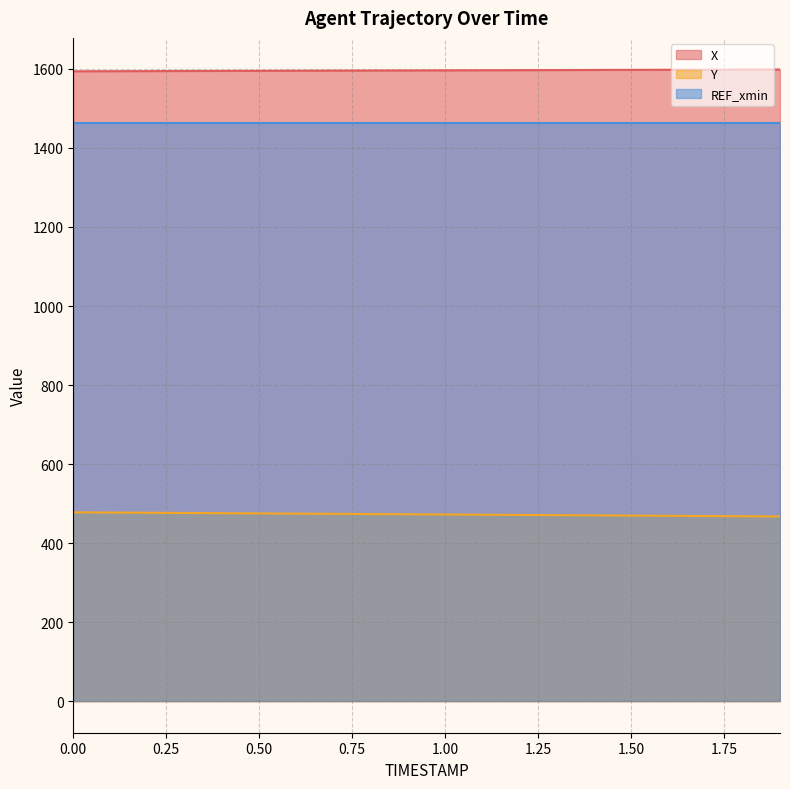

Count the number of categories in the chart.

20